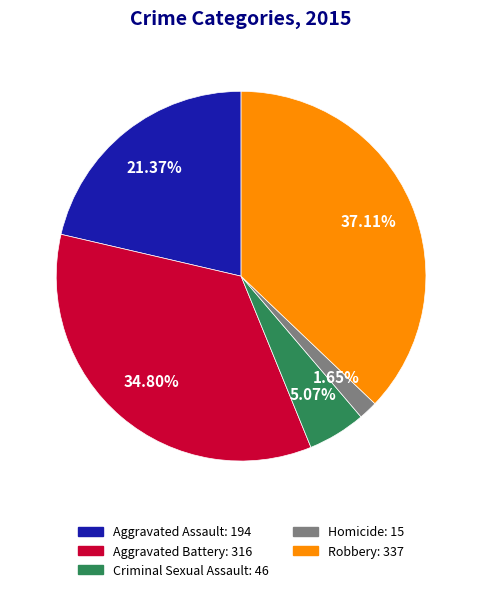

Count the number of slices in the pie.

5